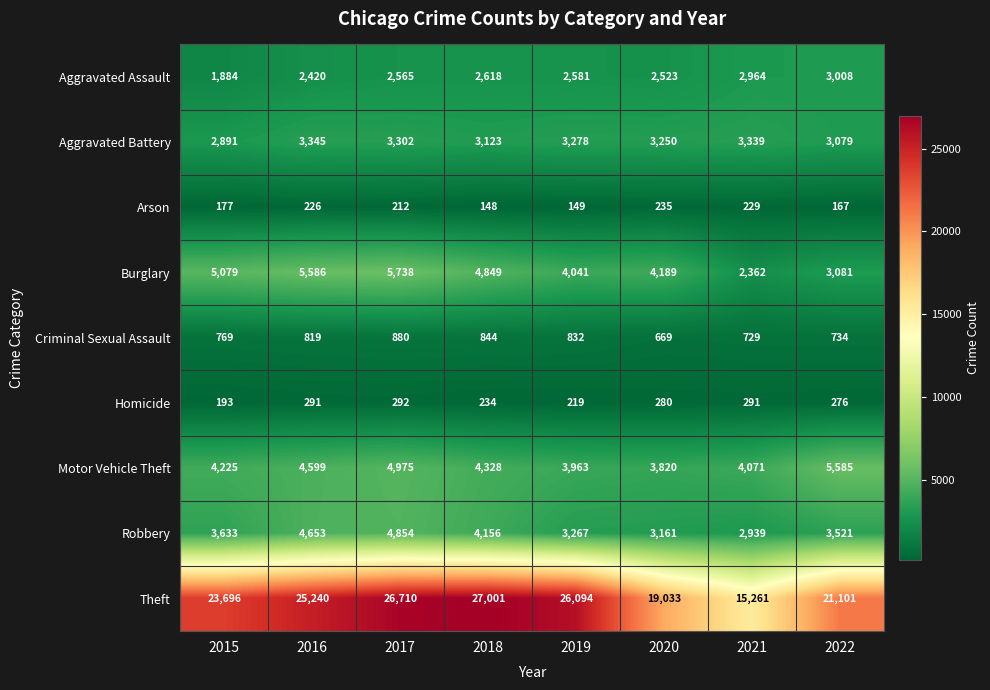

What is the minimum value shown in the chart?

148